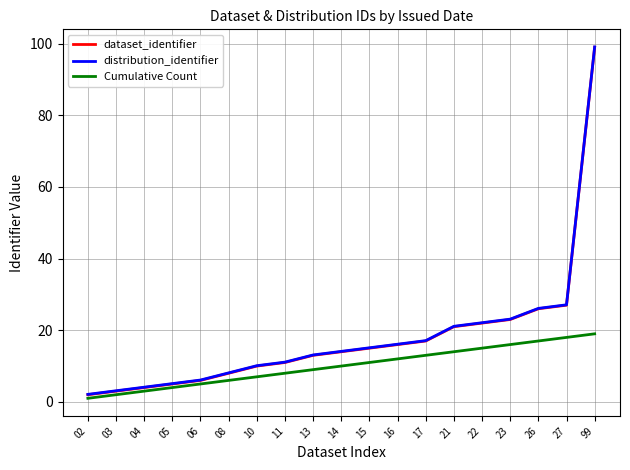

What is the sum of all distribution_identifier values?

343.9